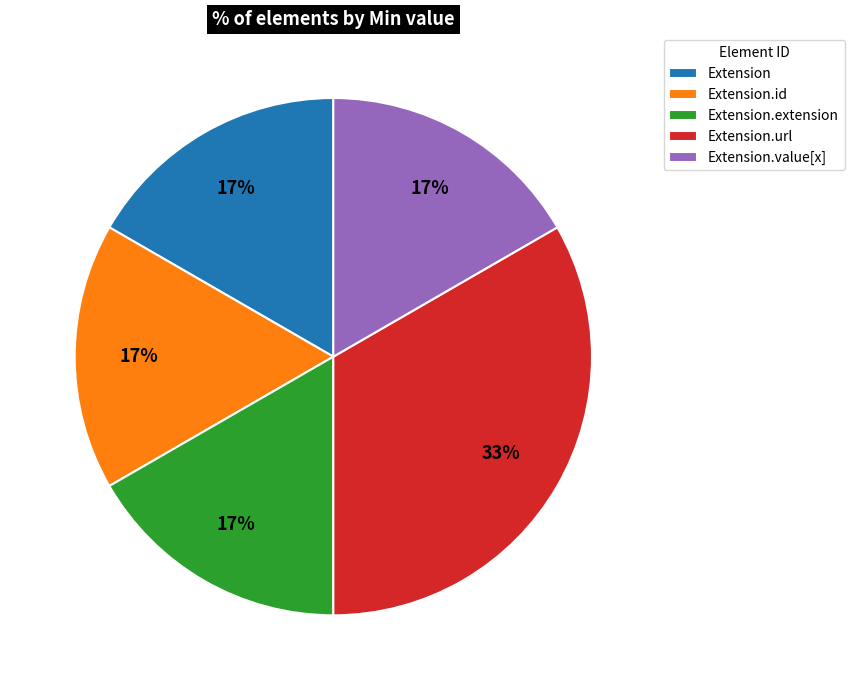

How many slices are in this pie chart?

5